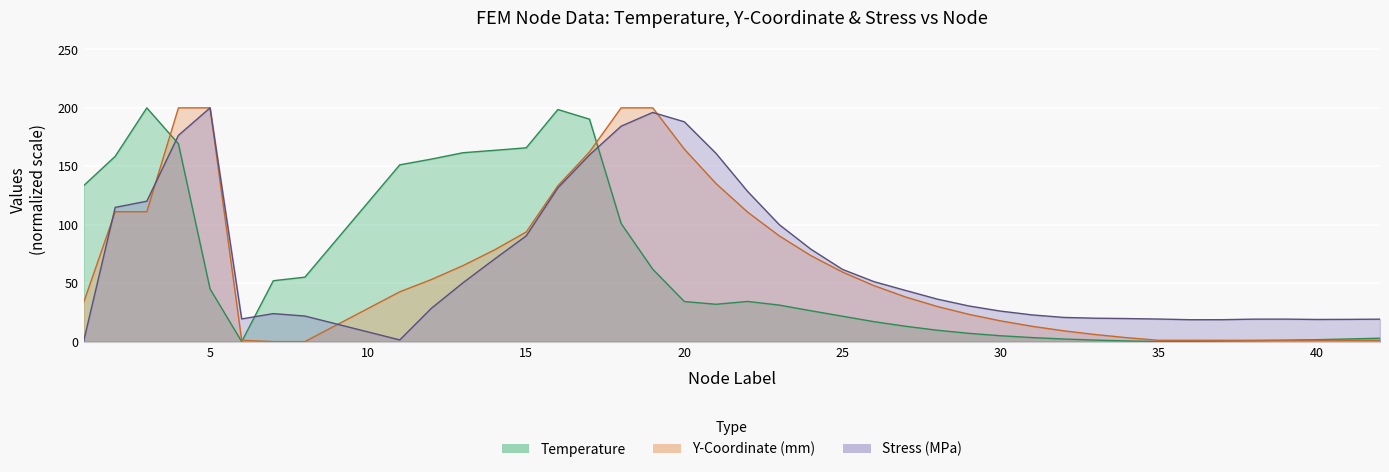

Read the yCoordinates_mm value at 32.

9.2